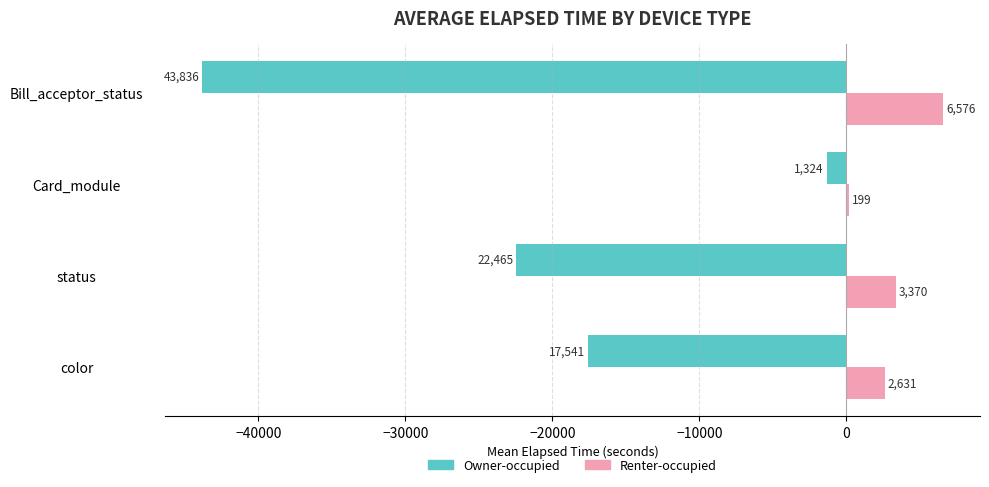

Where is Owner-occupied nearest to the value -22580?

status